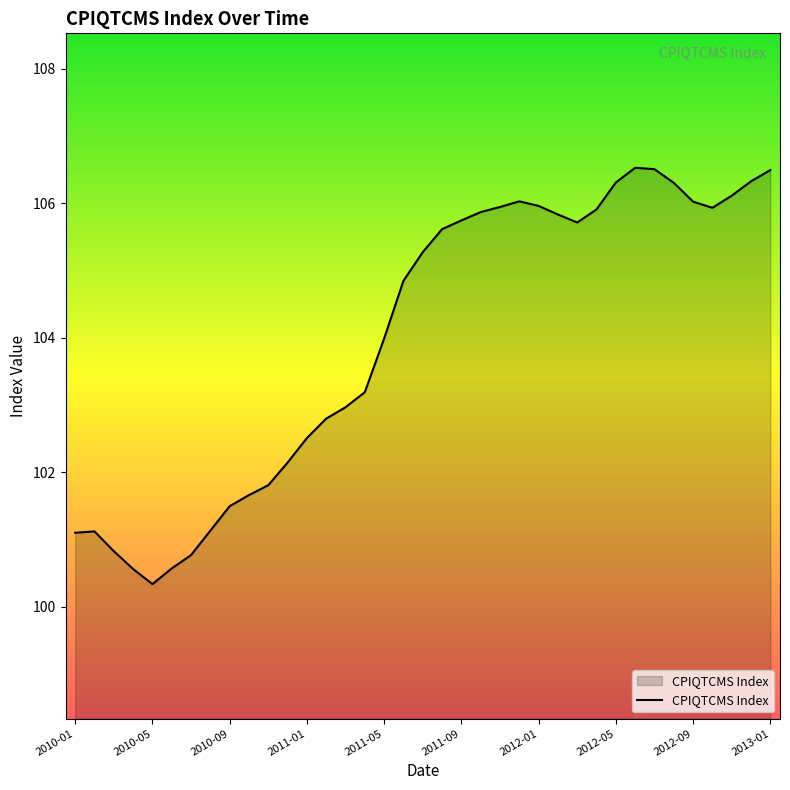

What is the greatest value displayed?

106.5